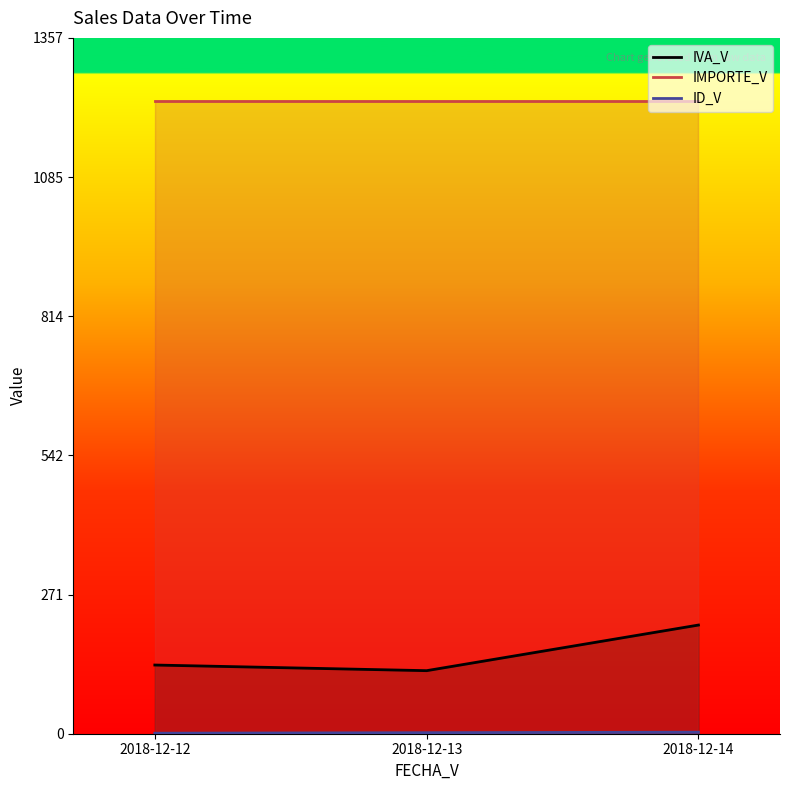

What is the value of the ID_V point at the 2nd from the left?

2